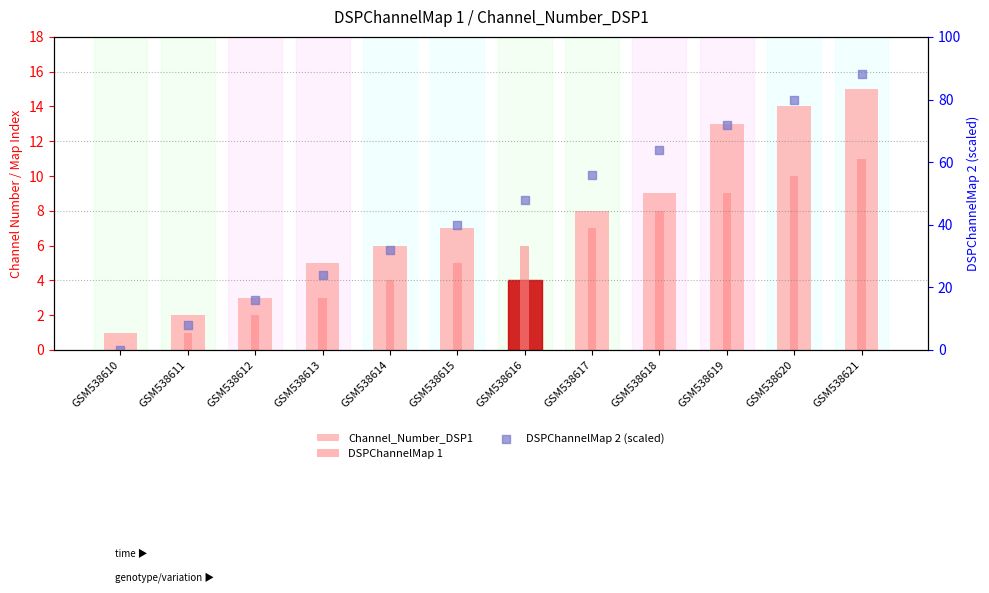

What are all the series names shown in the legend?

Channel_Number_DSP1, DSPChannelMap 1, DSPChannelMap 2 (scaled)